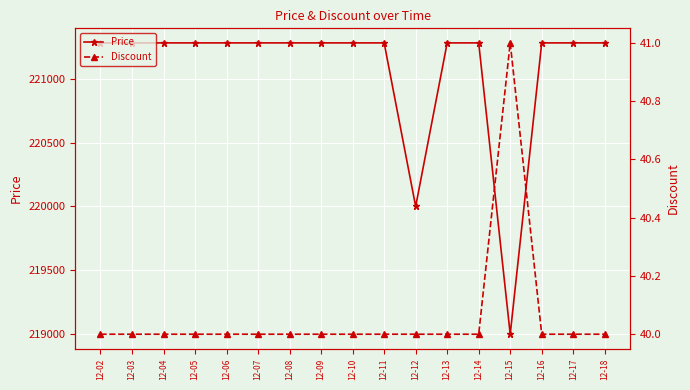

At which label is Price closest to 220140?

12-12